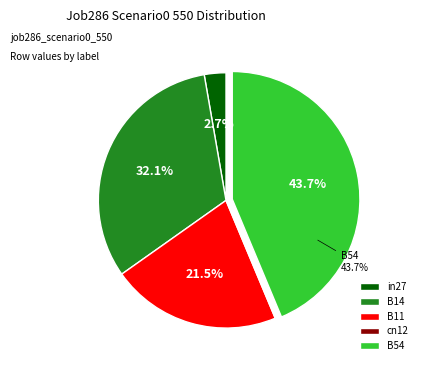

To the nearest percent, what is the difference between the largest and smallest slice percentages?

44%